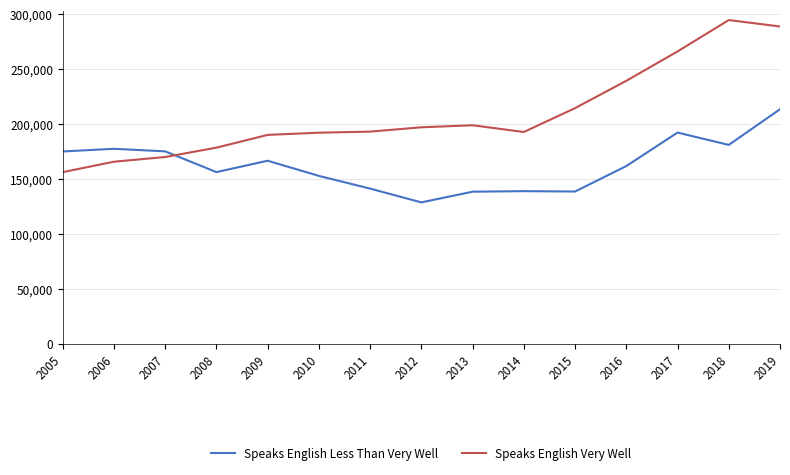

At 2013, list the series in order from smallest to largest.

Speaks English Less Than Very Well, Speaks English Very Well